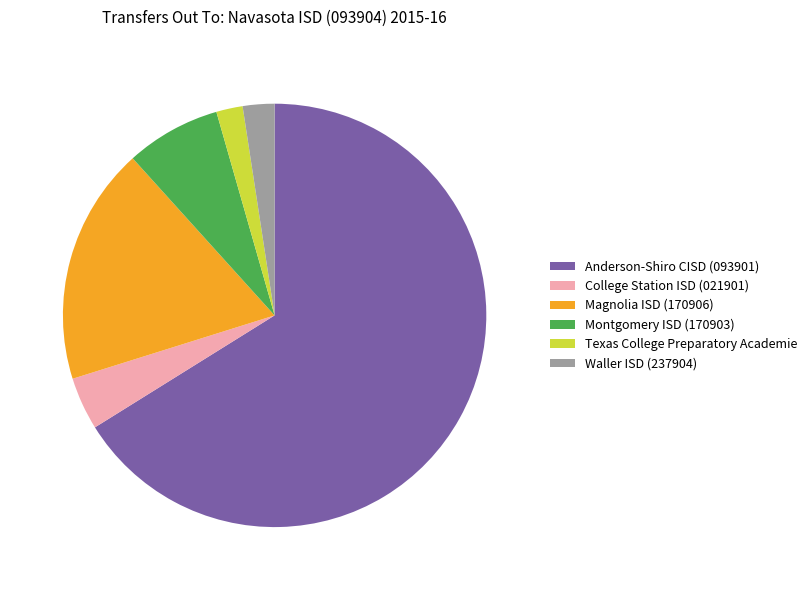

Do Montgomery ISD (170903) and Anderson-Shiro CISD (093901) together represent more than half of the pie?

Yes